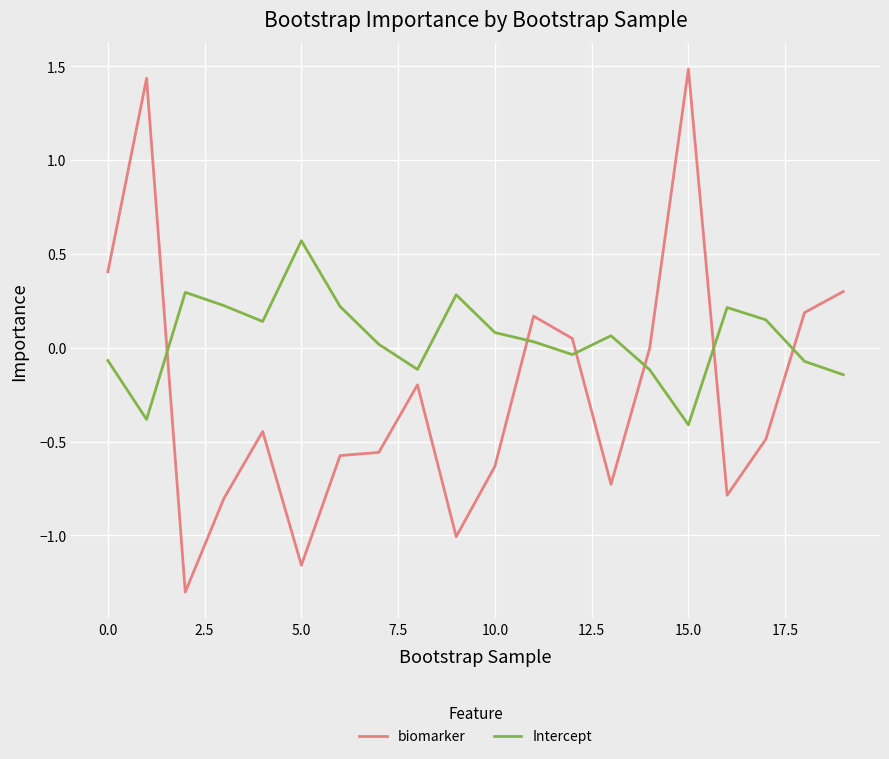

List the series in order of their overall mean, lowest first.

biomarker, Intercept